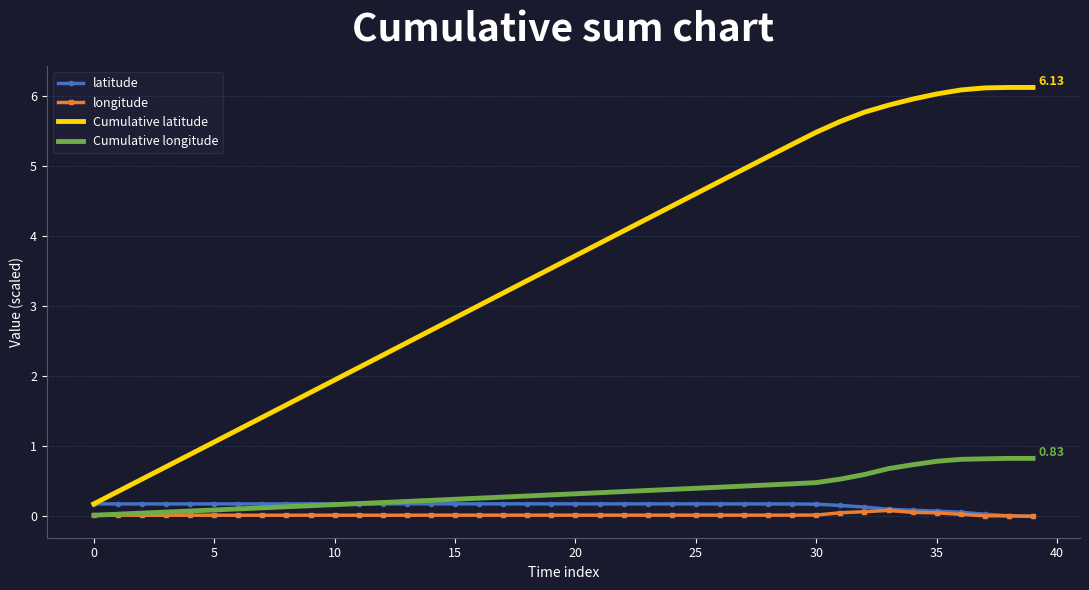

True or false: Cumulative longitude and Cumulative latitude intersect in this chart.

False